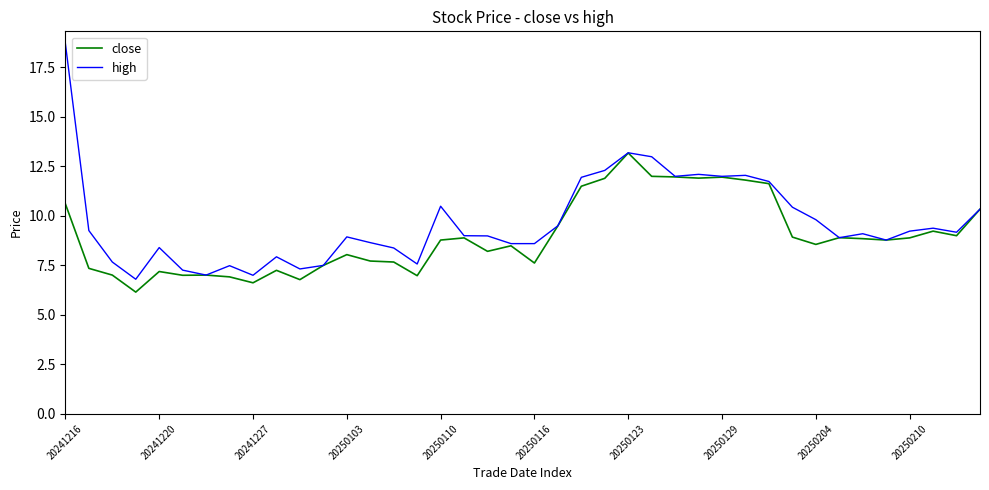

Which series has the largest range (max minus min)?

high